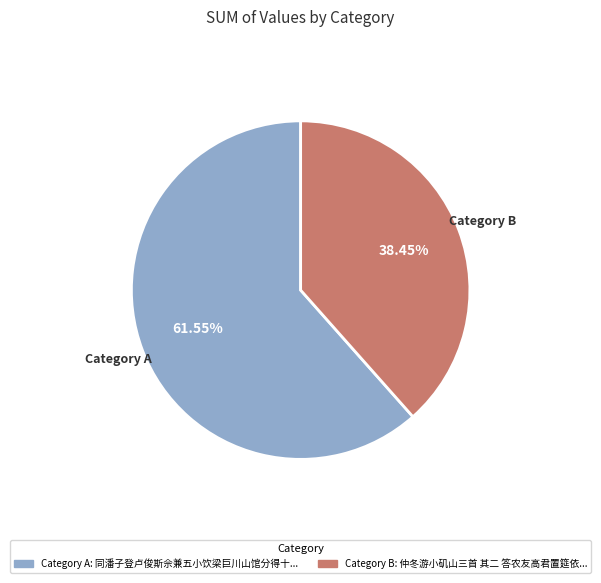

Which has a higher value, Category A or Category B?

Category A